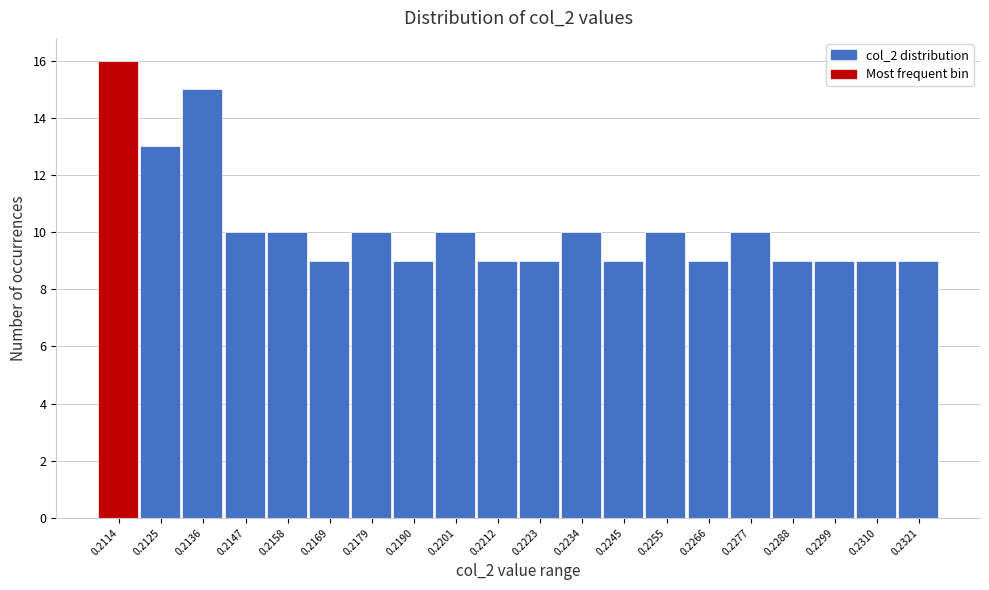

Reading left to right, extract all data points from this chart.

16	13	15	10	10	9	10	9	10	9	9	10	9	10	9	10	9	9	9	9